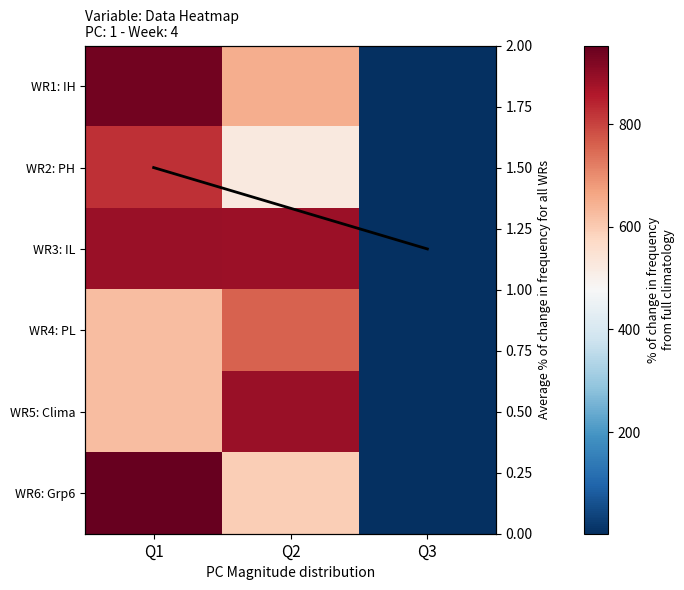

What is the greatest value displayed?

953.3